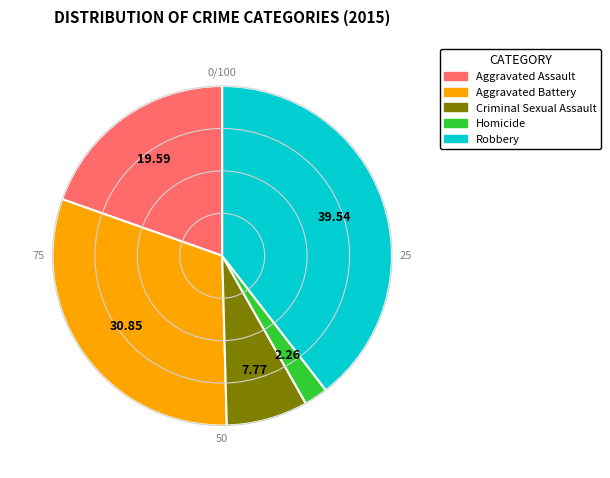

Between Aggravated Battery and Criminal Sexual Assault, which is larger?

Aggravated Battery